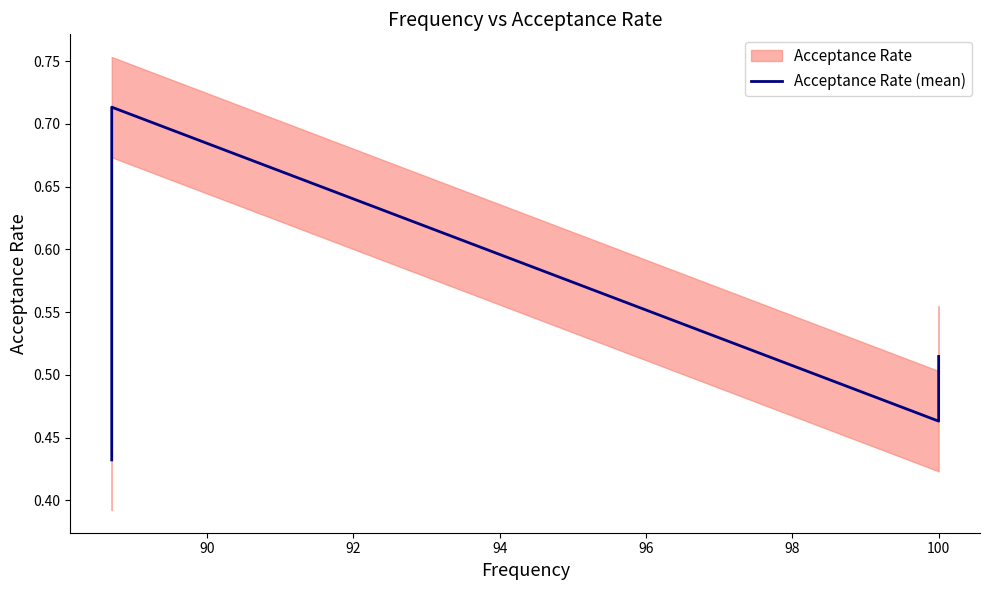

What is the value of the 2nd point from the left?

0.5